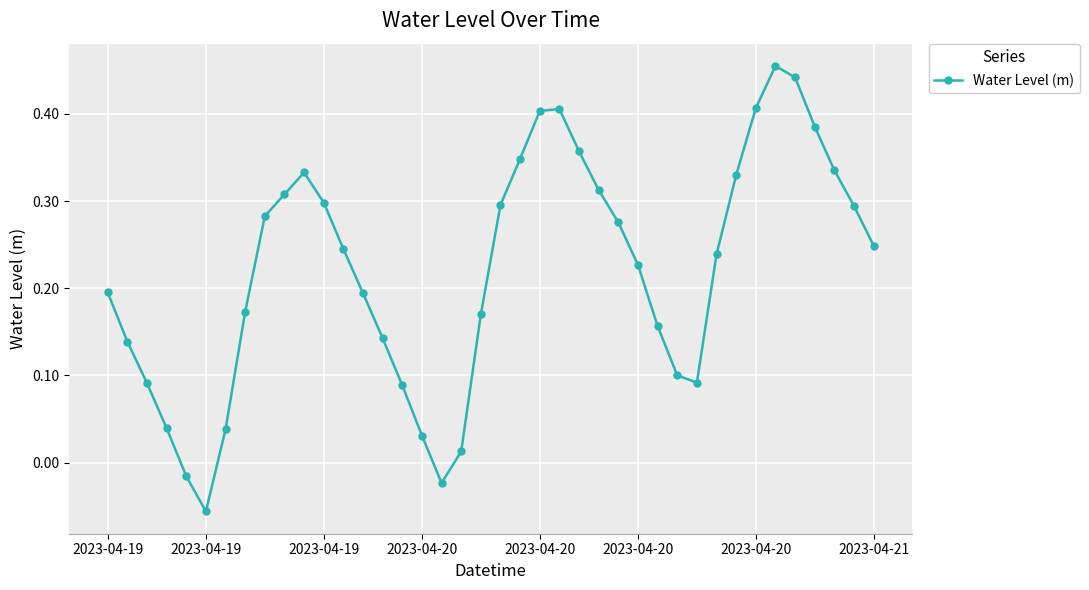

What is the sum of all values?

8.8